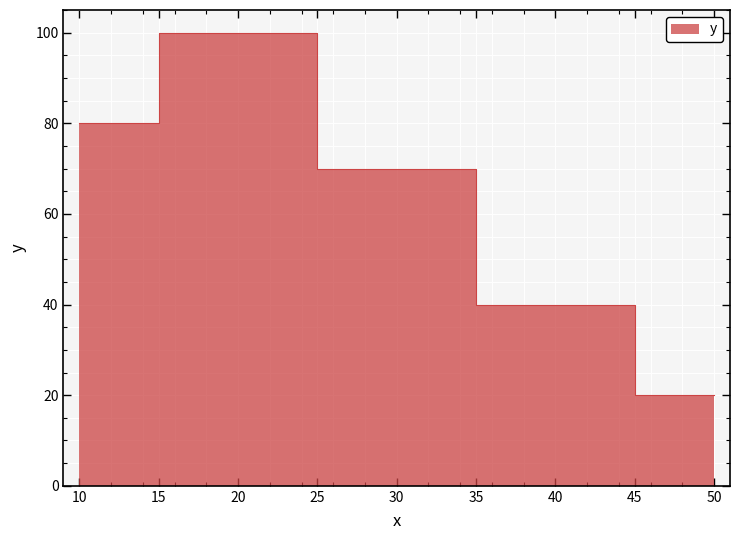

How many values are between 40 and 80?

3